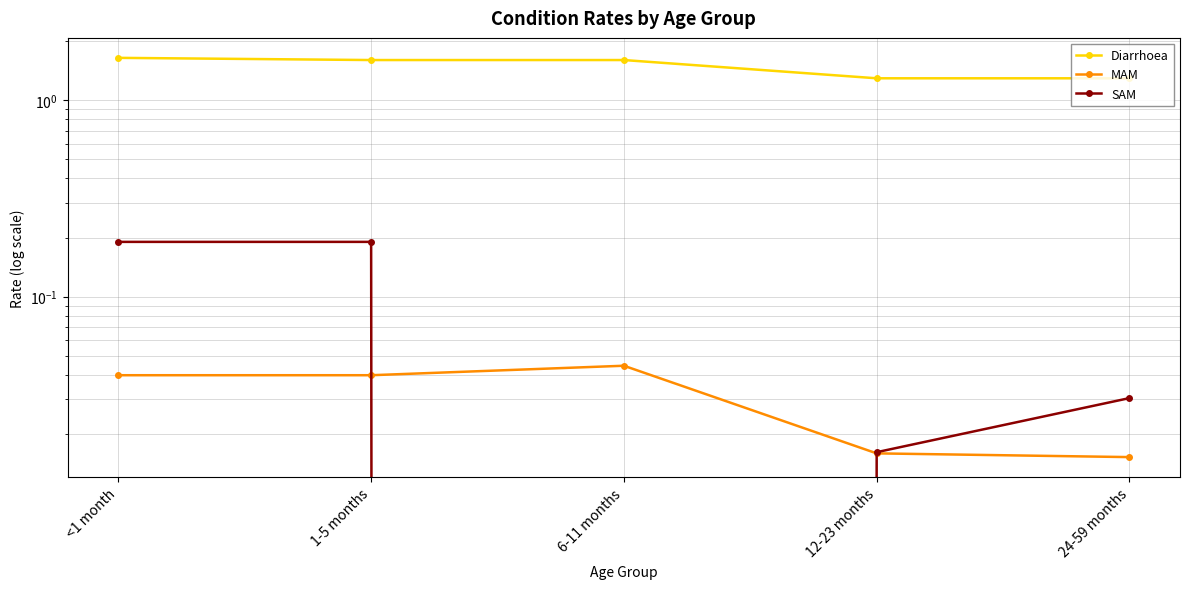

How many series are shown in this chart?

3